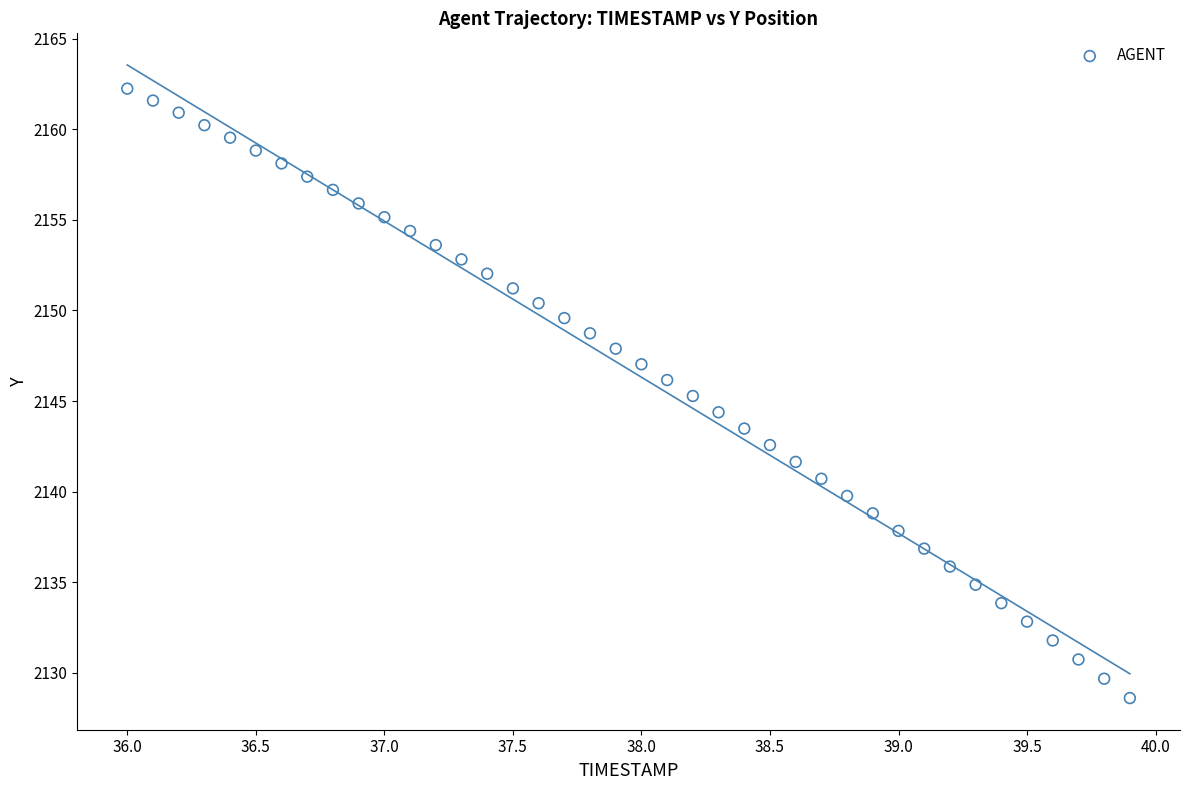

What is the range of X values (max minus min)?

3.9